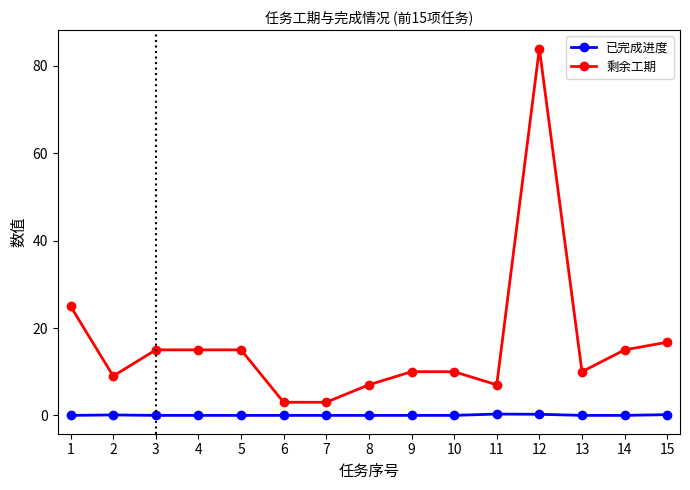

What is the sum of all 剩余工期 values?

244.7